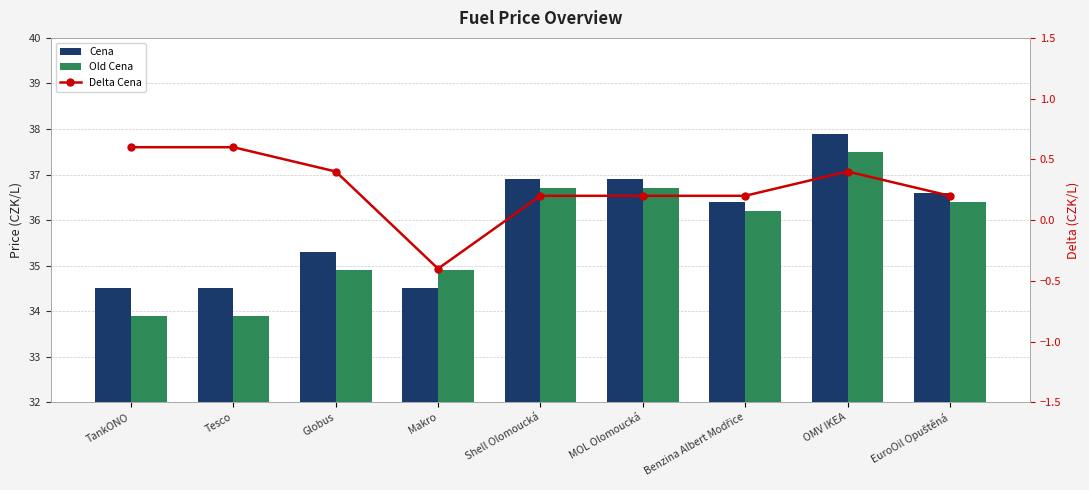

Where is Old Cena nearest to the value 35?

Globus